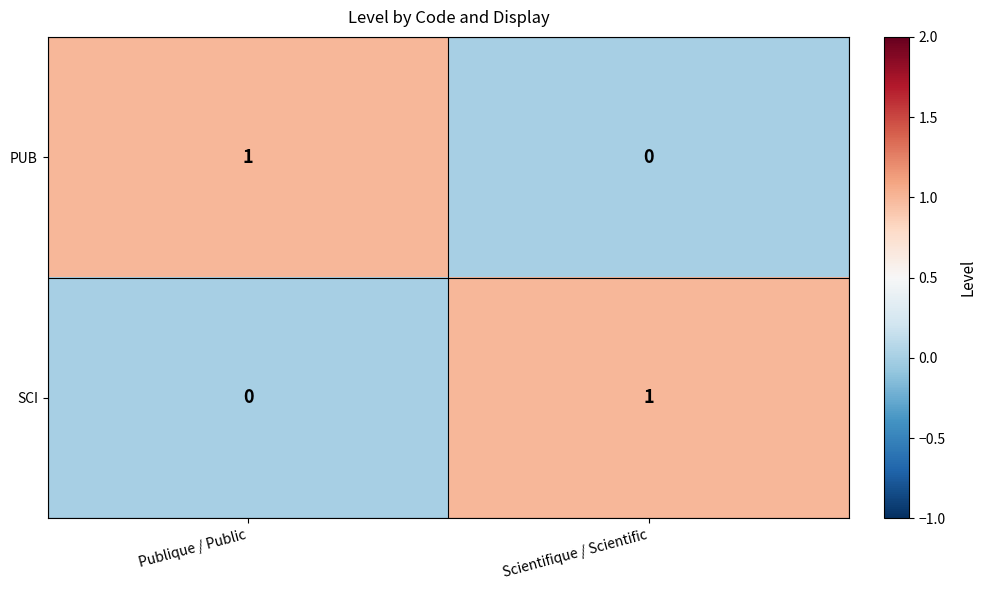

The value of SCI at Publique / Public is 0. True or false?

True